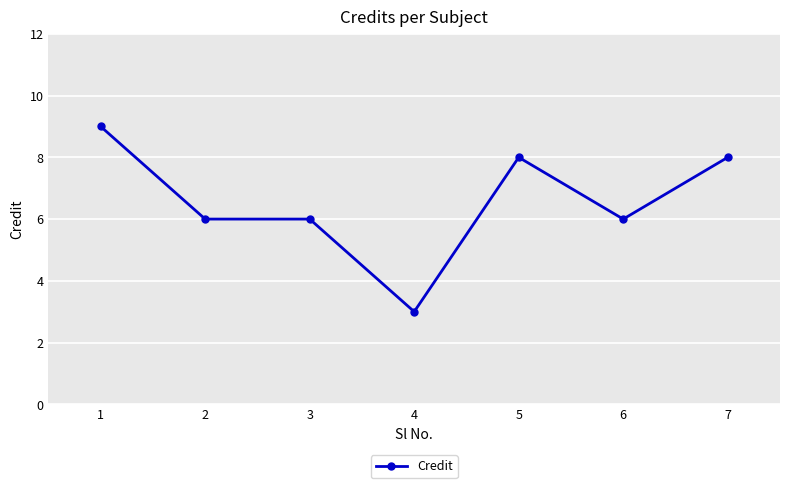

Is it true that the value at 5 is 14?

False